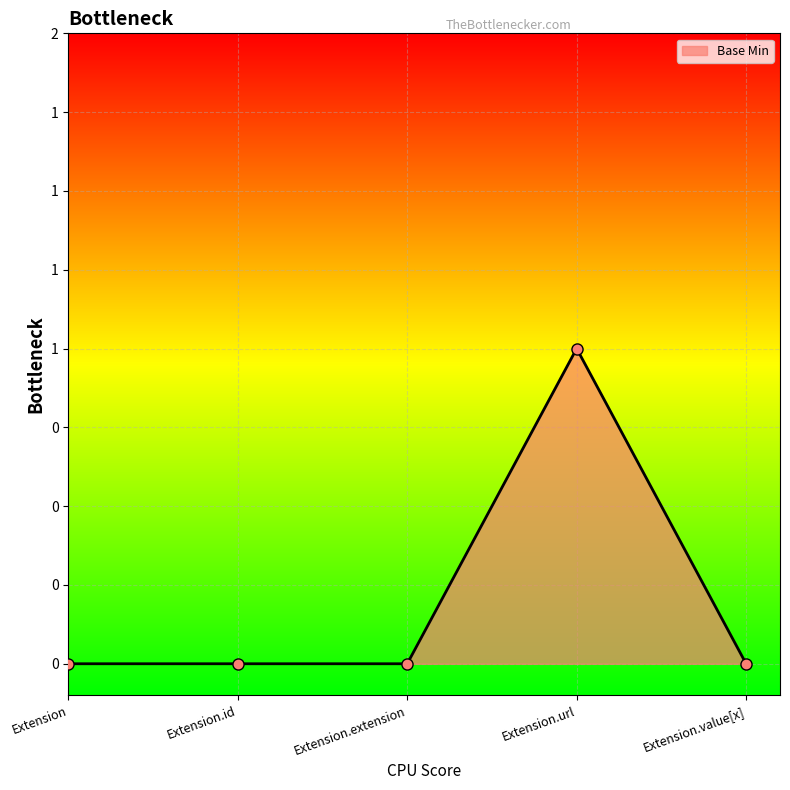

What is the greatest value displayed?

1